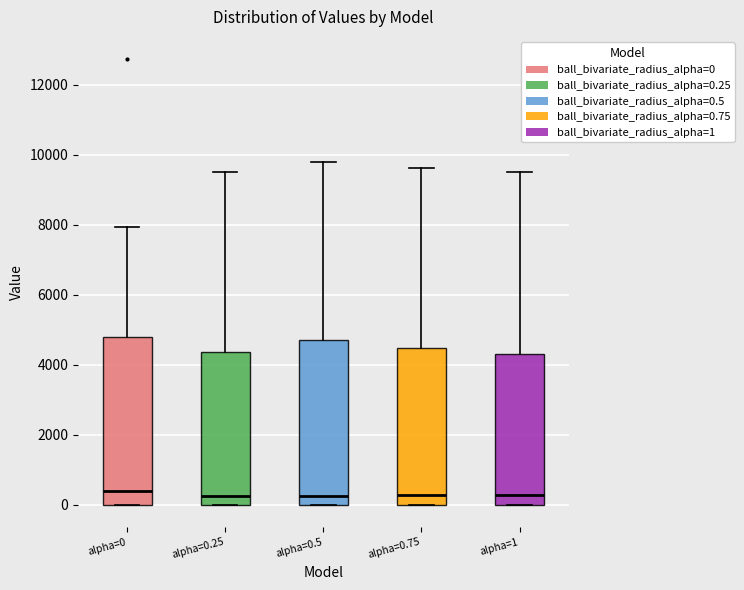

Where does the median line of the box for alpha=0 sit on the y-axis? The values are not printed on the chart, so give them approximately, as read against the axis.

400